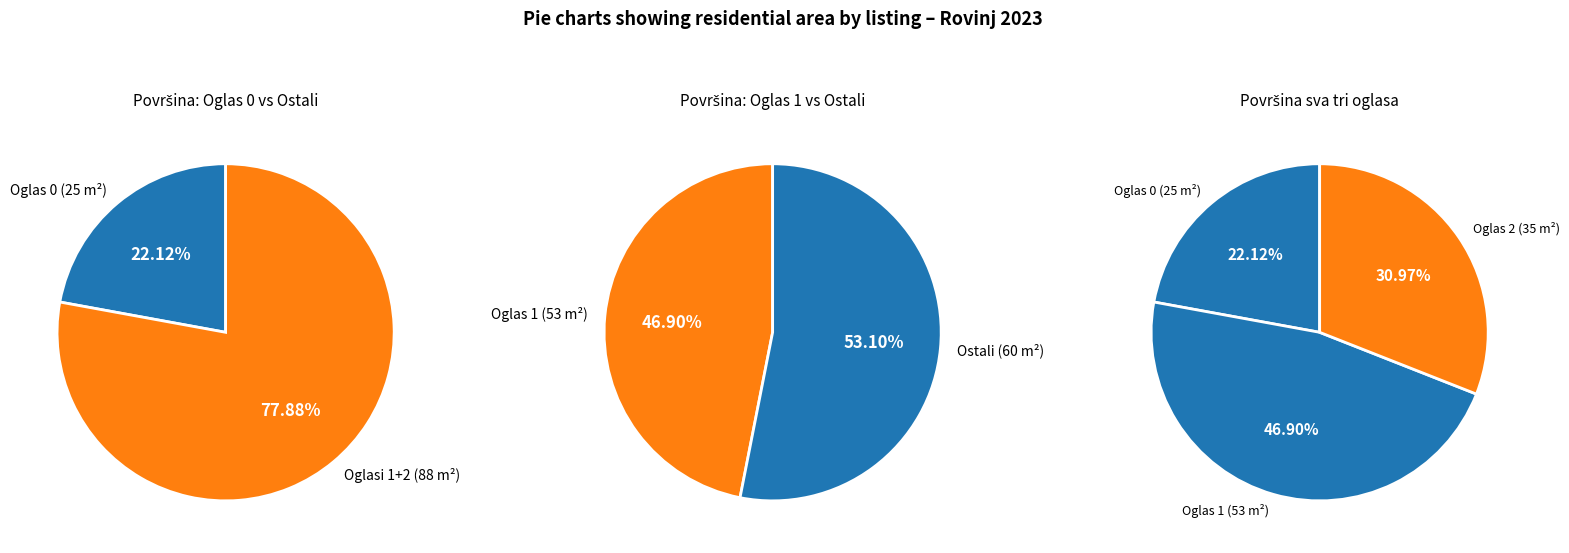

What is the largest slice in the pie chart?

Row 1 (53 m²)